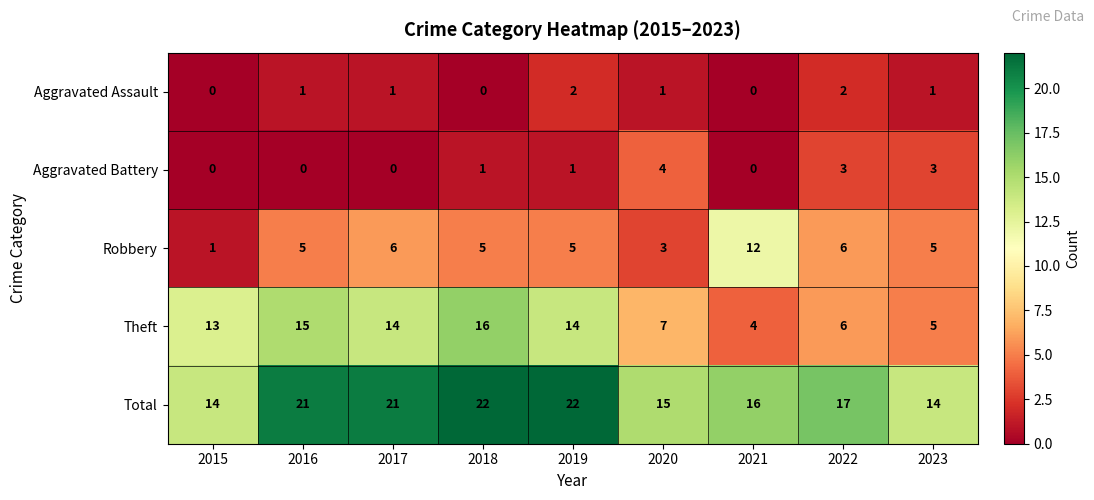

What is the maximum value for Theft?

16